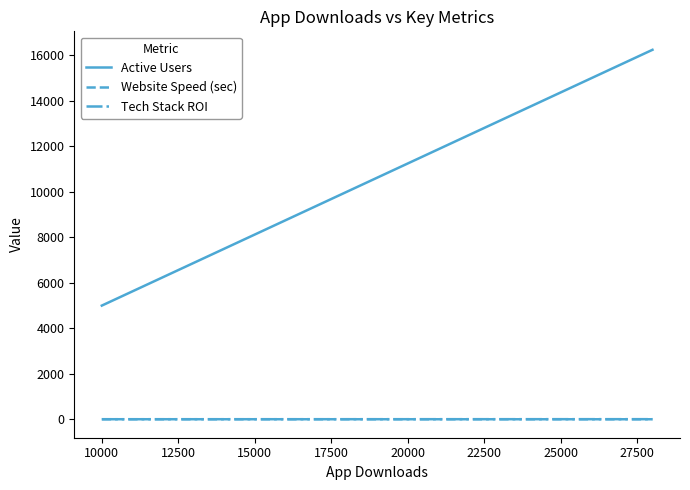

Which series has the largest total across all categories?

Active Users